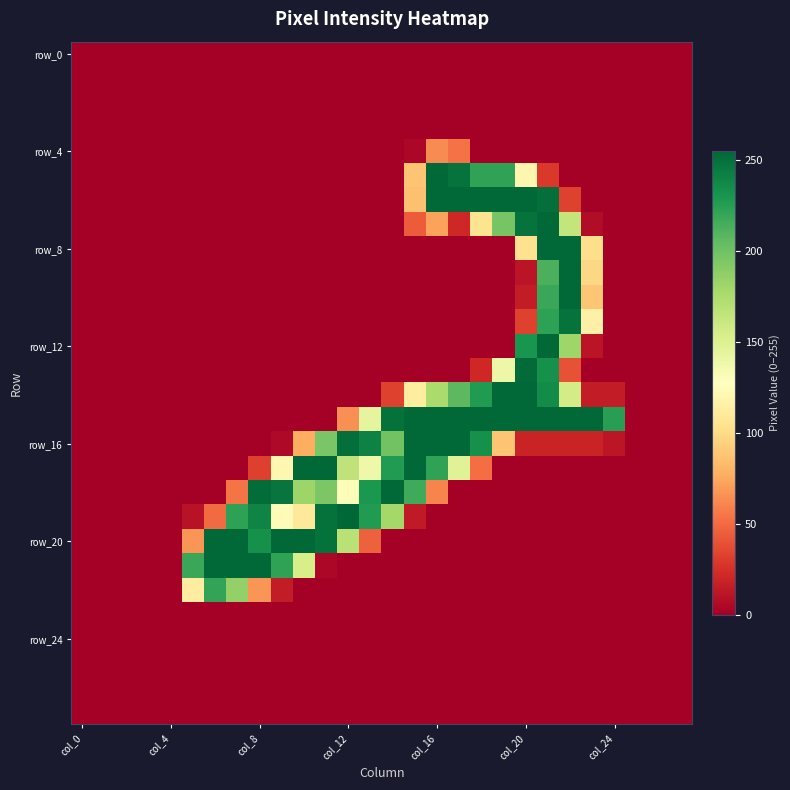

At how many categories does at least one series exceed 77?

20